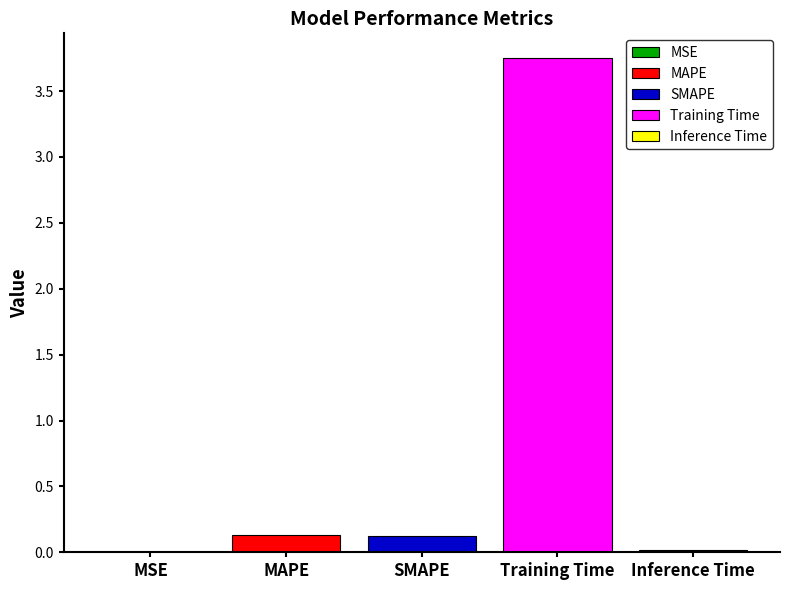

Is it true that SMAPE equals 0.1 at SMAPE?

True